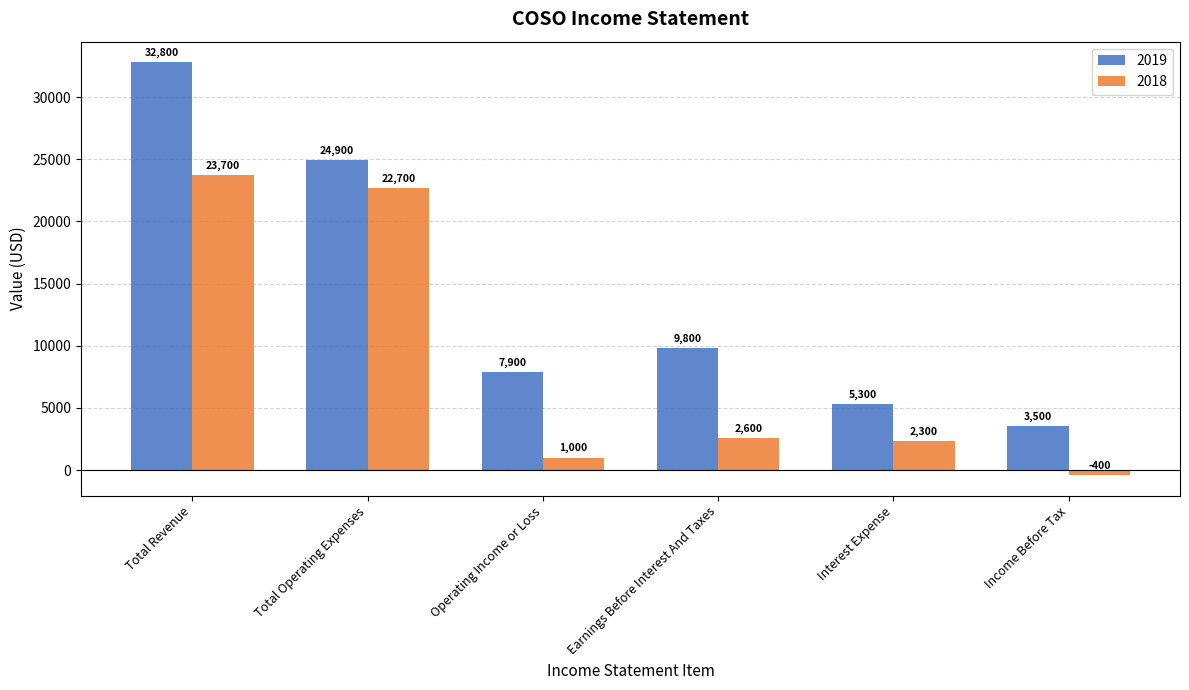

Between Total Operating Expenses and Operating Income or Loss, which series saw the biggest shift?

2018